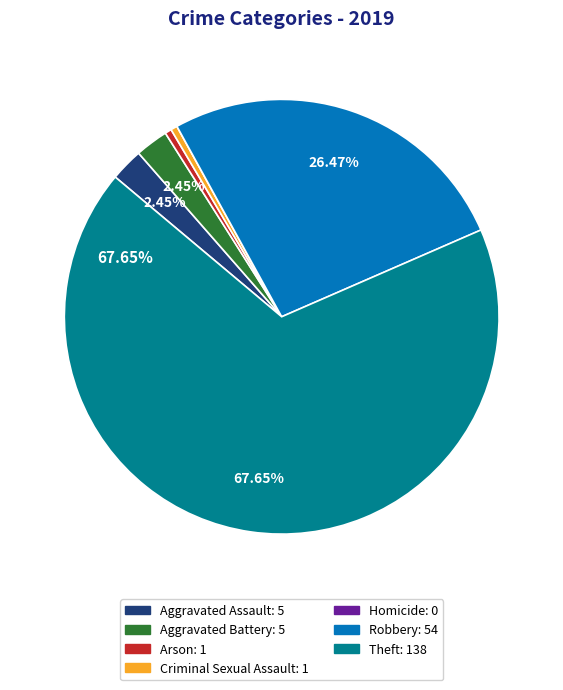

Which category has the biggest portion of the pie?

Theft